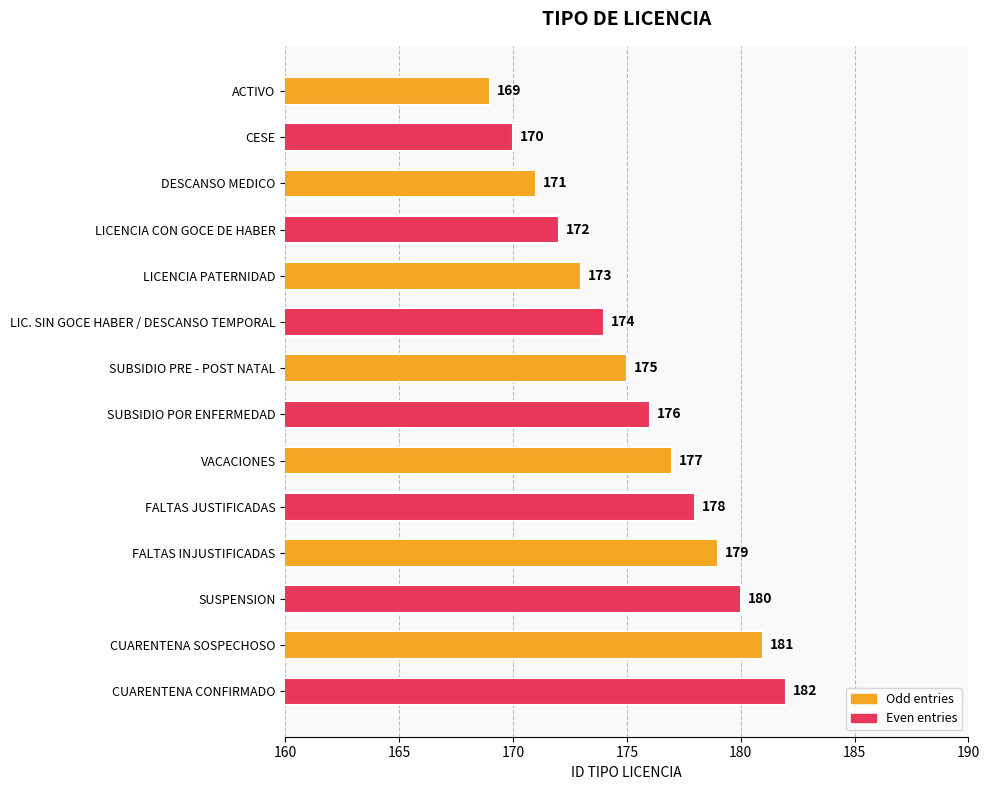

Where is the data nearest to the value 175?

SUBSIDIO PRE - POST NATAL